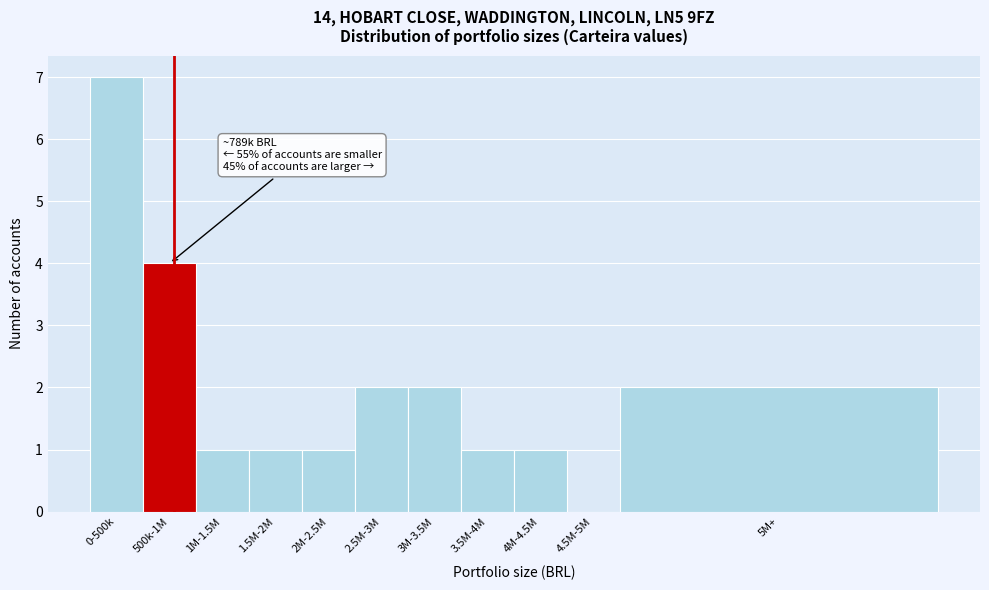

Reading right to left, list all the values displayed in this chart.

5M+=2	4.5M-5M=0	4M-4.5M=1	3.5M-4M=1	3M-3.5M=2	2.5M-3M=2	2M-2.5M=1	1.5M-2M=1	1M-1.5M=1	500k-1M=4	0-500k=7